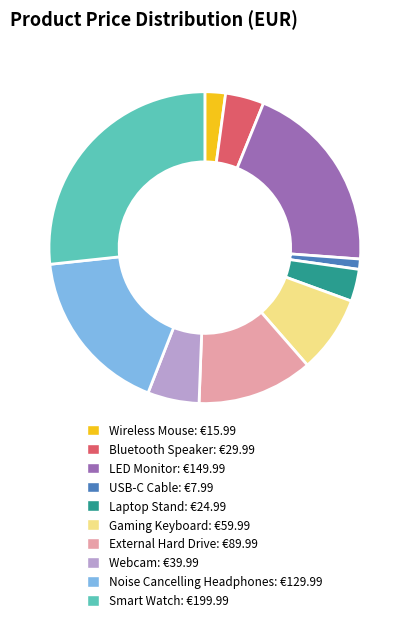

Which category has the smallest portion of the pie?

USB-C Cable